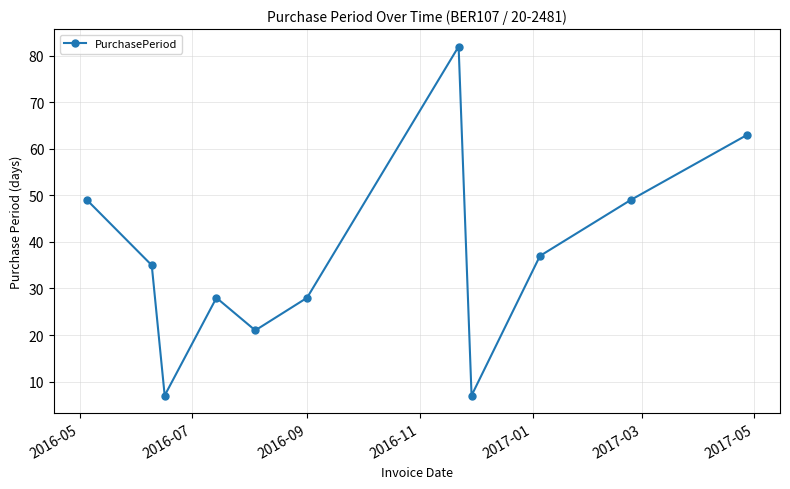

What is the value of the 1st point from the left?

49